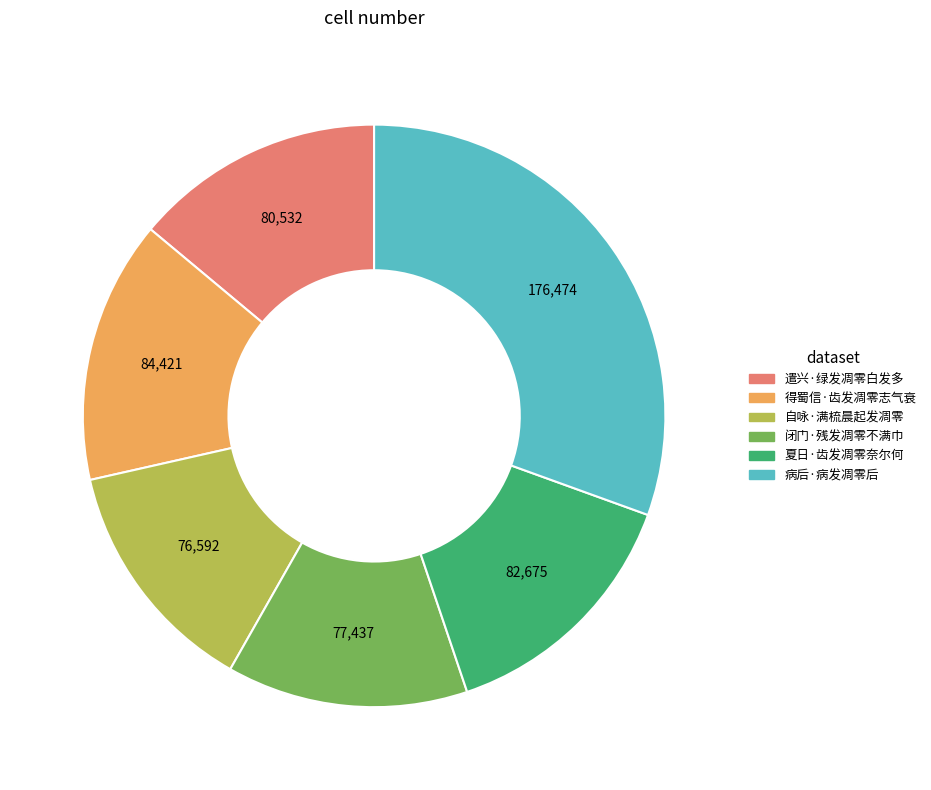

Do 遣兴·绿发凋零白发多 and 病后·病发凋零后 together represent more than half of the pie?

No